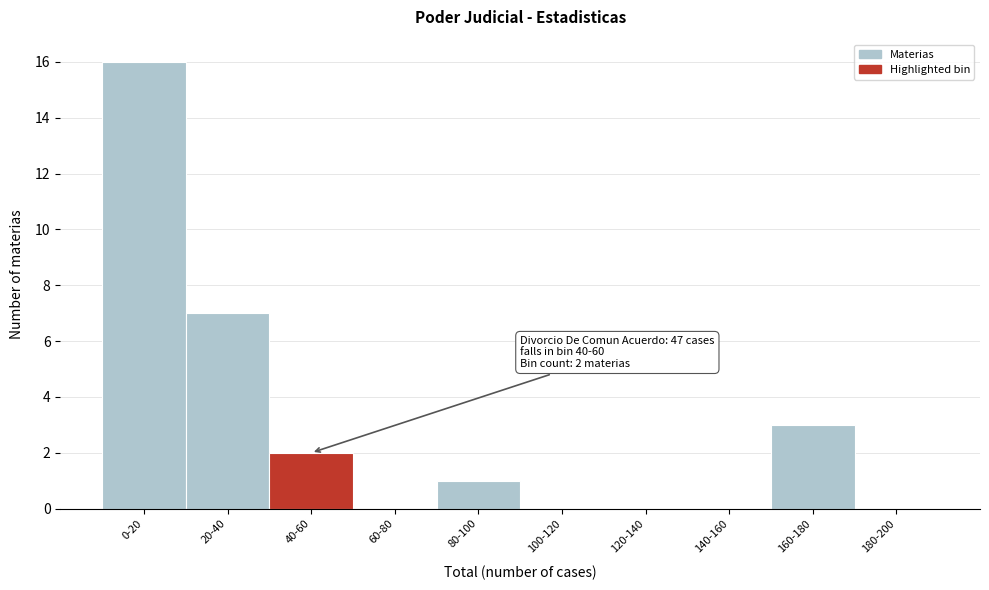

Reading right to left, transcribe all the data shown in this chart.

180-200=0	160-180=3	140-160=0	120-140=0	100-120=0	80-100=1	60-80=0	40-60=2	20-40=7	0-20=16